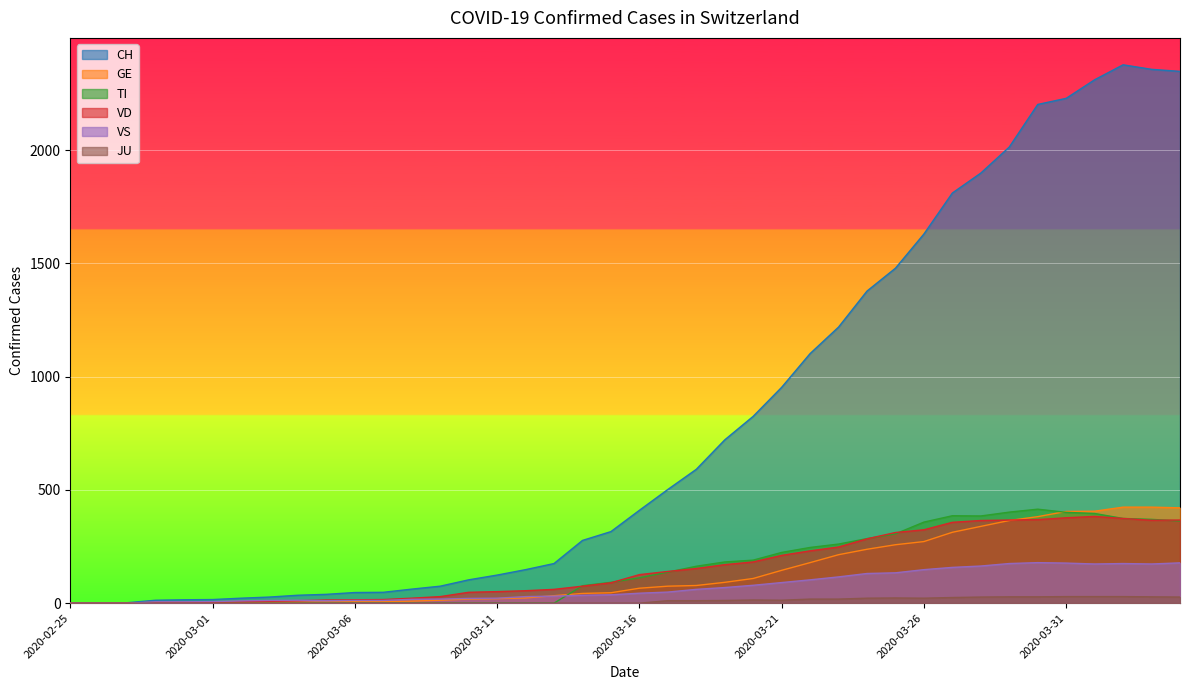

Which category has the lowest value across all series?

2020-02-25